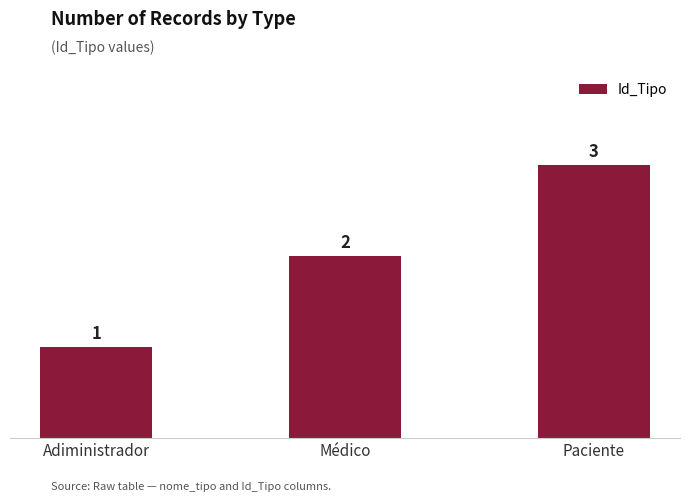

How many values are between 1 and 3?

3